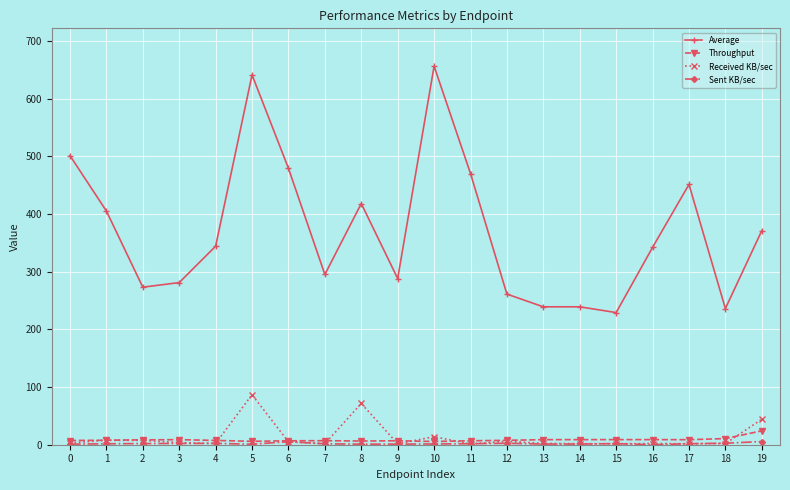

True or false: Average has more than 0 points higher than both neighbors.

True